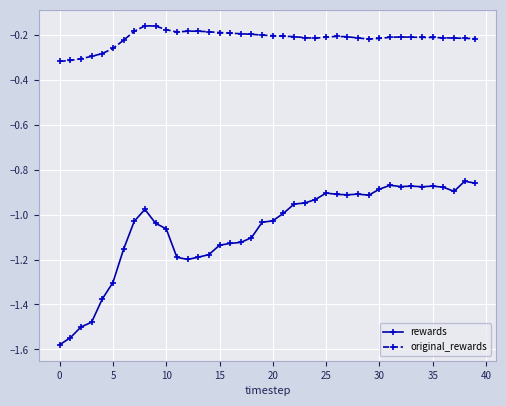

Is this an area chart (filled region under the line)?

No